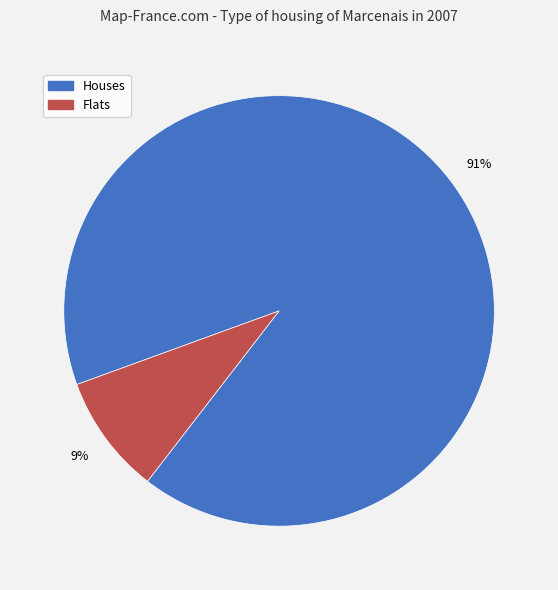

Which has a higher value, Flats or Houses?

Houses